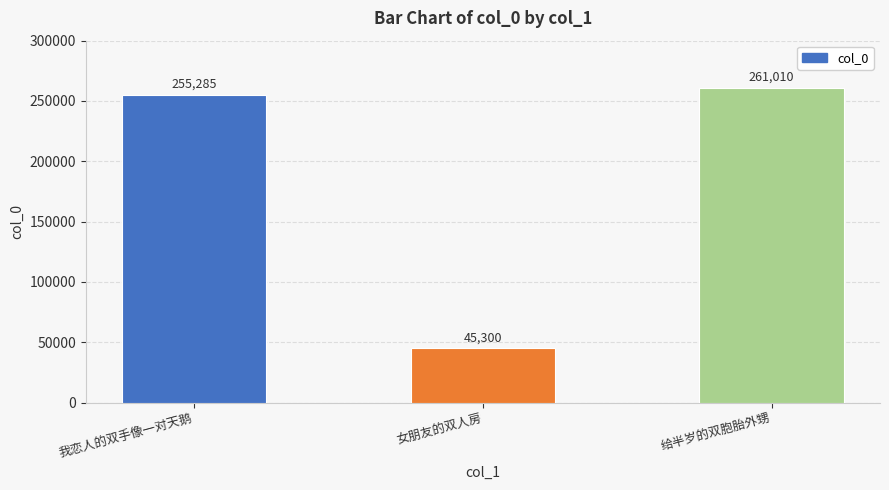

Rank the categories by value from lowest to highest.

女朋友的双人房, 我恋人的双手像一对天鹅, 给半岁的双胞胎外甥